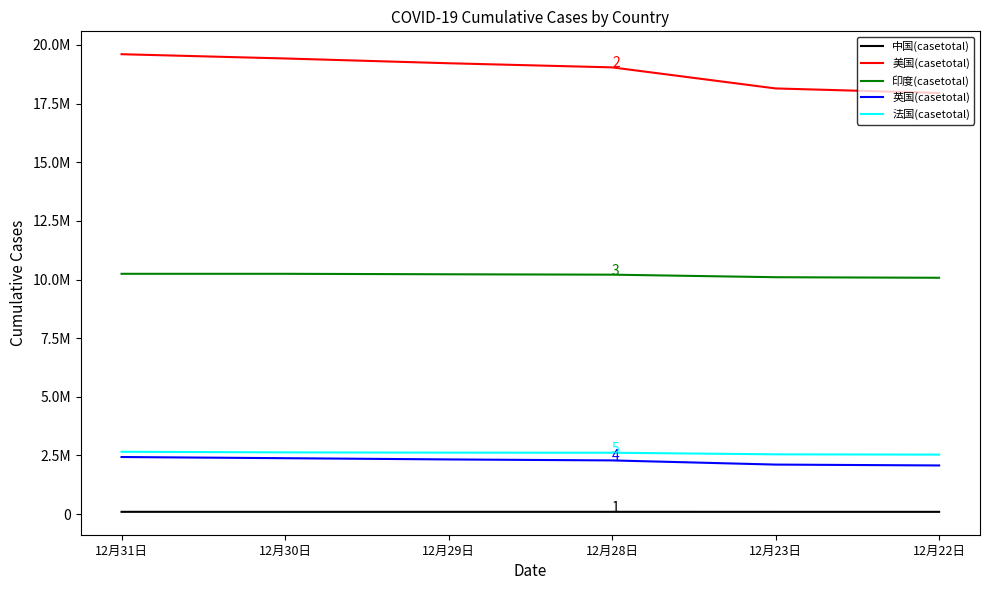

Is this an area chart (filled region under the line)?

No